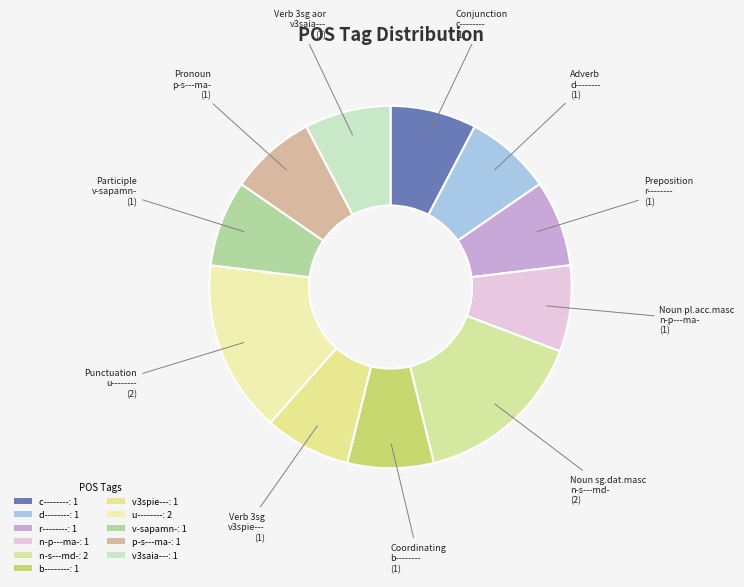

How many slices are in this pie chart?

11